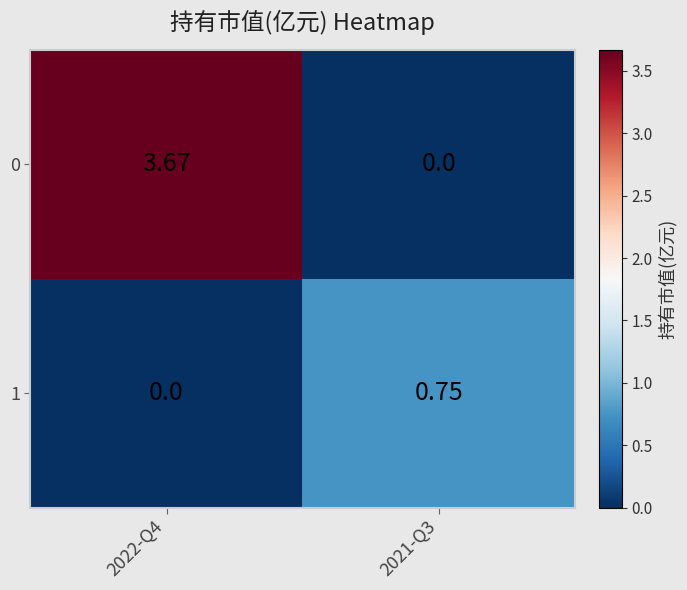

Count the number of data series in this chart.

2